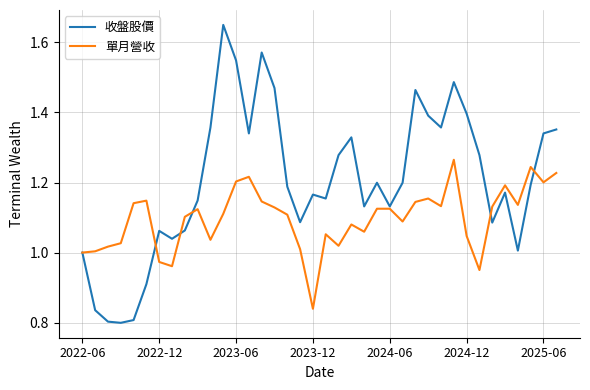

Rank the series by their maximum value, from highest to lowest.

收盤股價, 單月營收